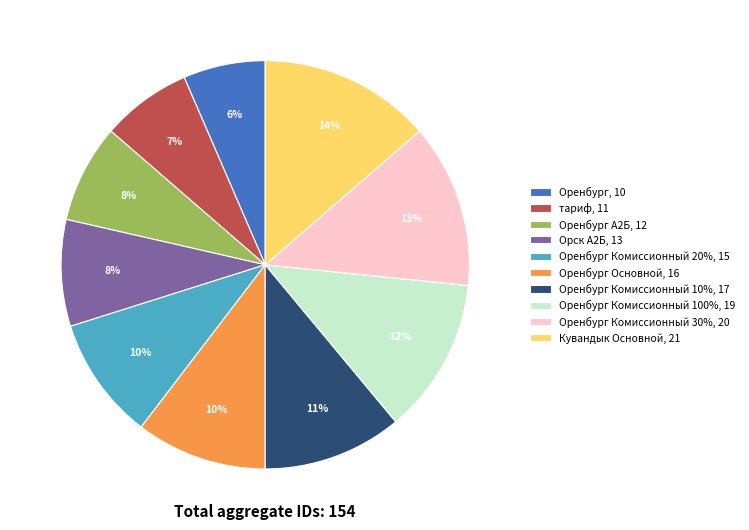

Which slice is the smallest?

Оренбург, 10